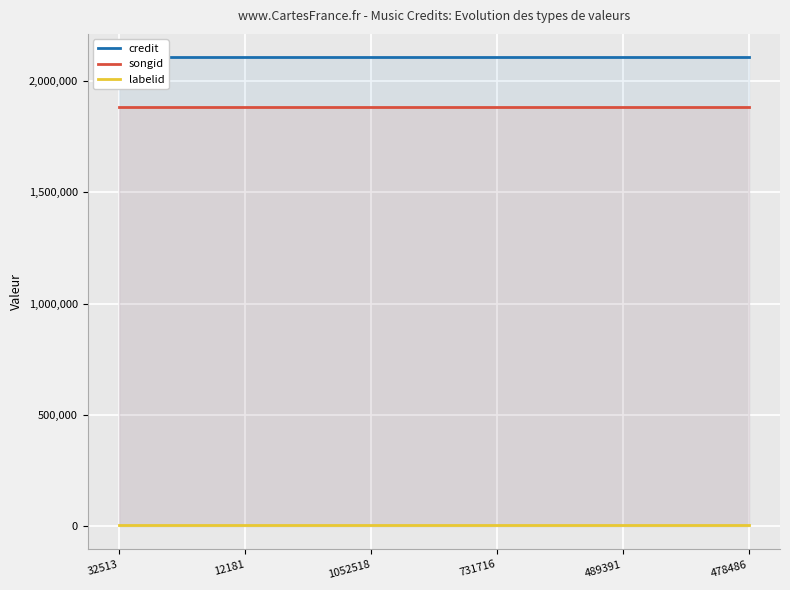

True or false: songid has a value of 1883368 at 489391.

True